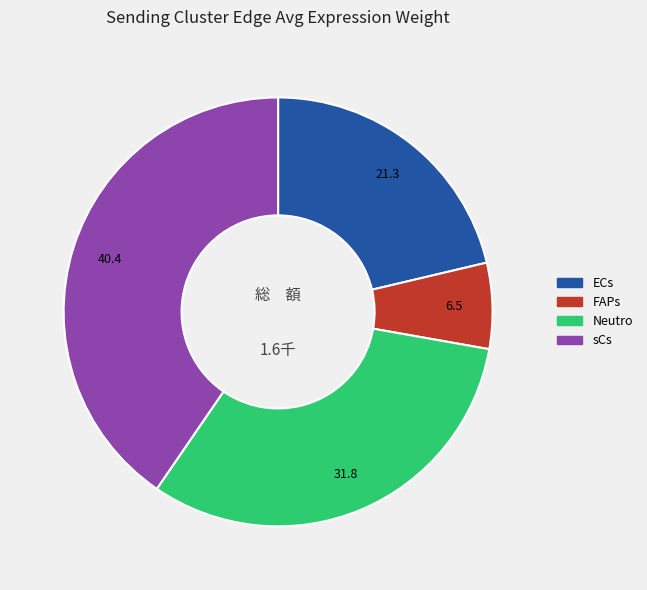

Is there a majority slice in this chart?

No